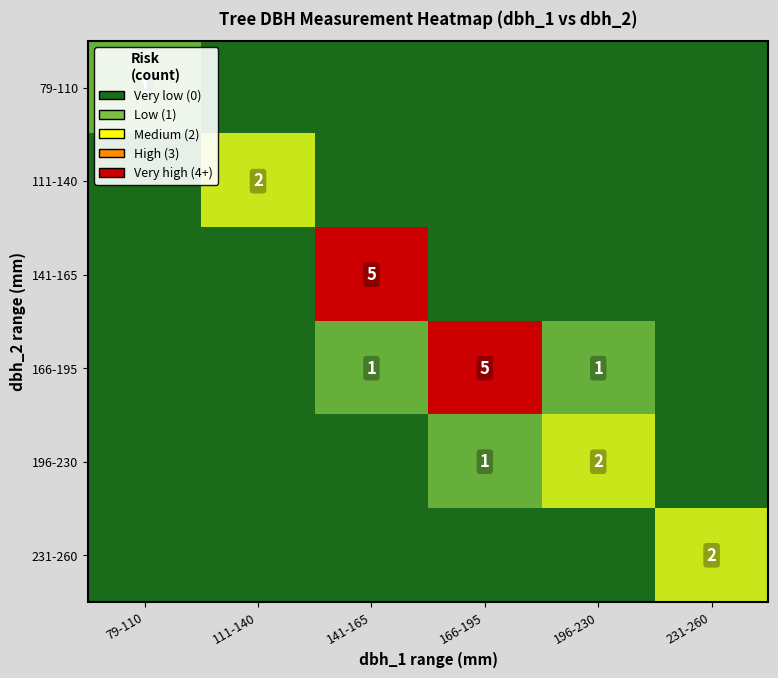

Rank the categories by 141-165 value from highest to lowest.

141-165, 79-110, 111-140, 166-195, 196-230, 231-260